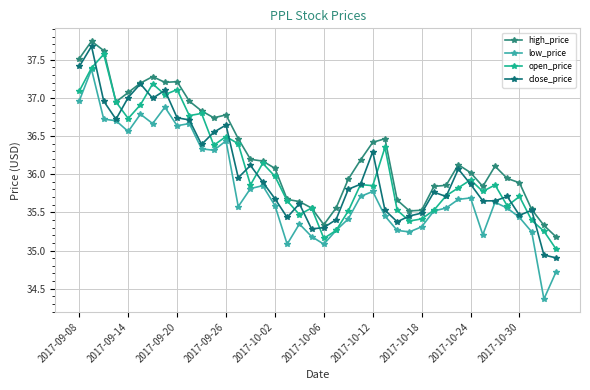

What are all the series names shown in the legend?

high_price, low_price, open_price, close_price